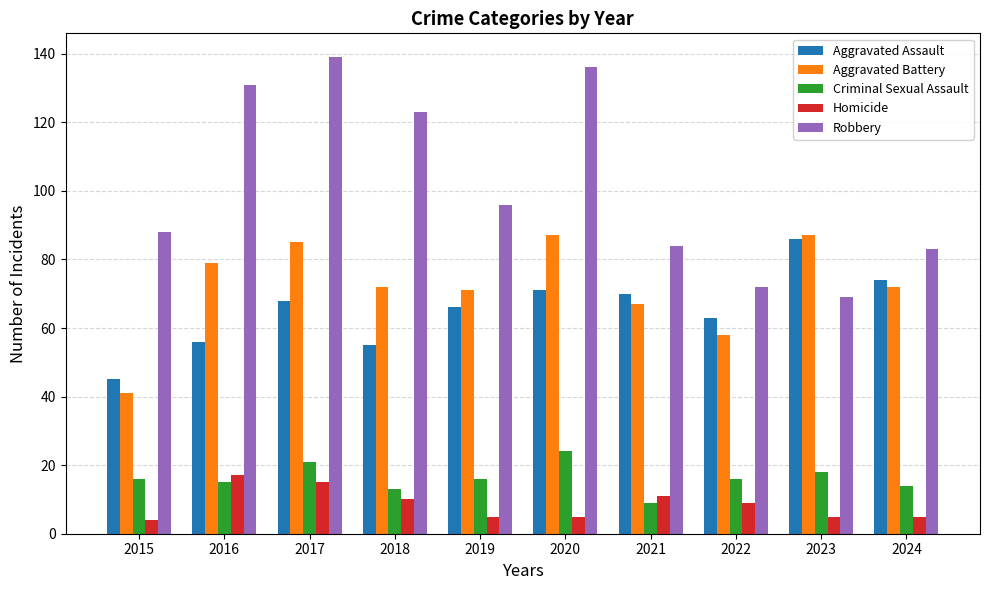

True or false: Criminal Sexual Assault has a value of 28 at 2019.

False